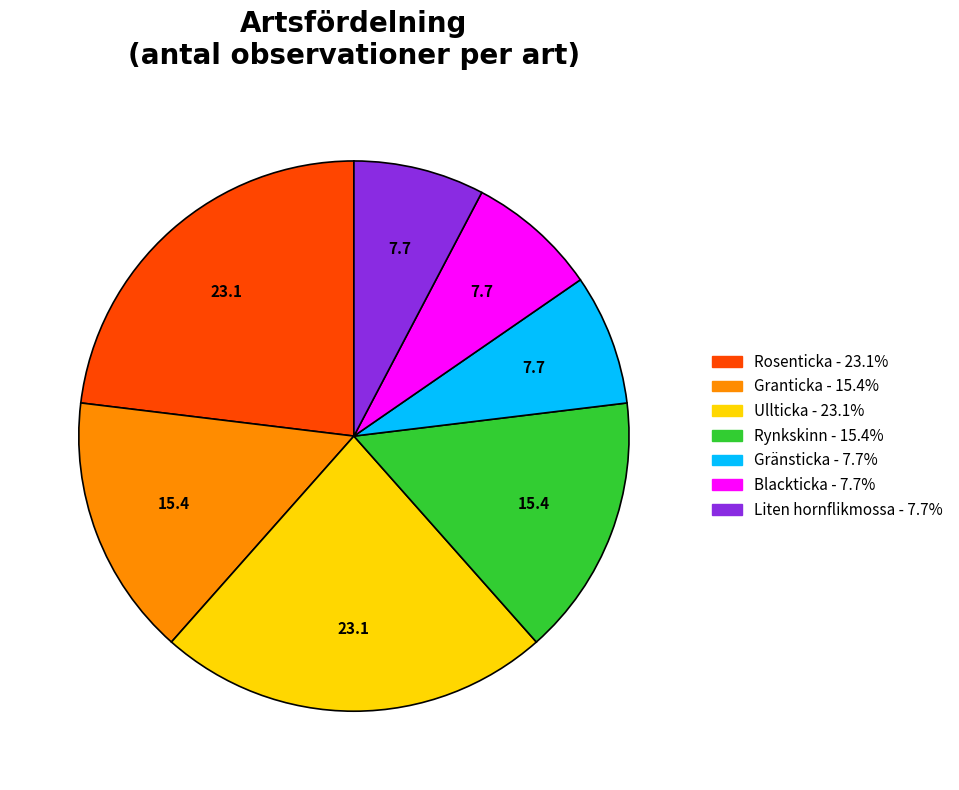

Is there any slice that represents more than half of the pie?

No